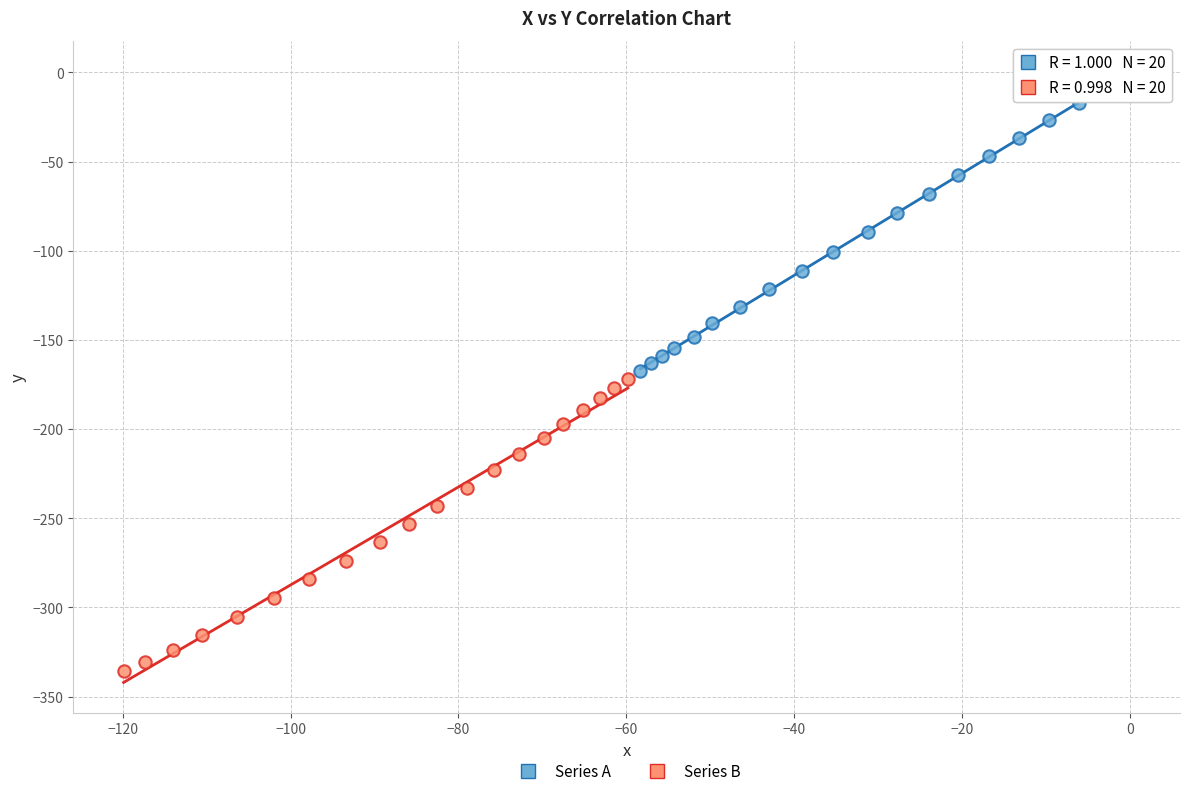

Which series has the largest Y range (max minus min)?

Series A